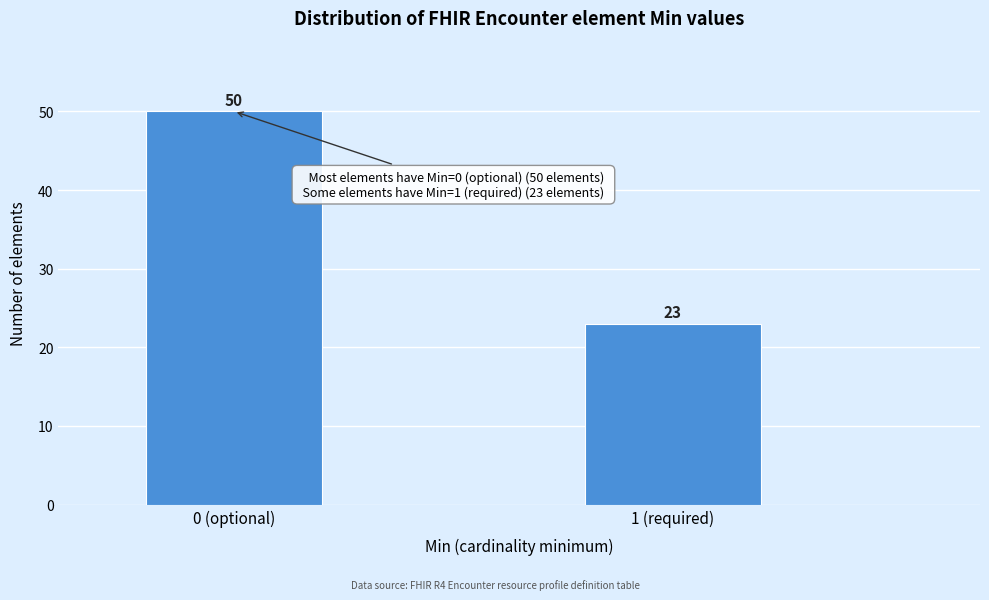

Reading right to left, extract all data points from this chart.

1 (required)=23	0 (optional)=50